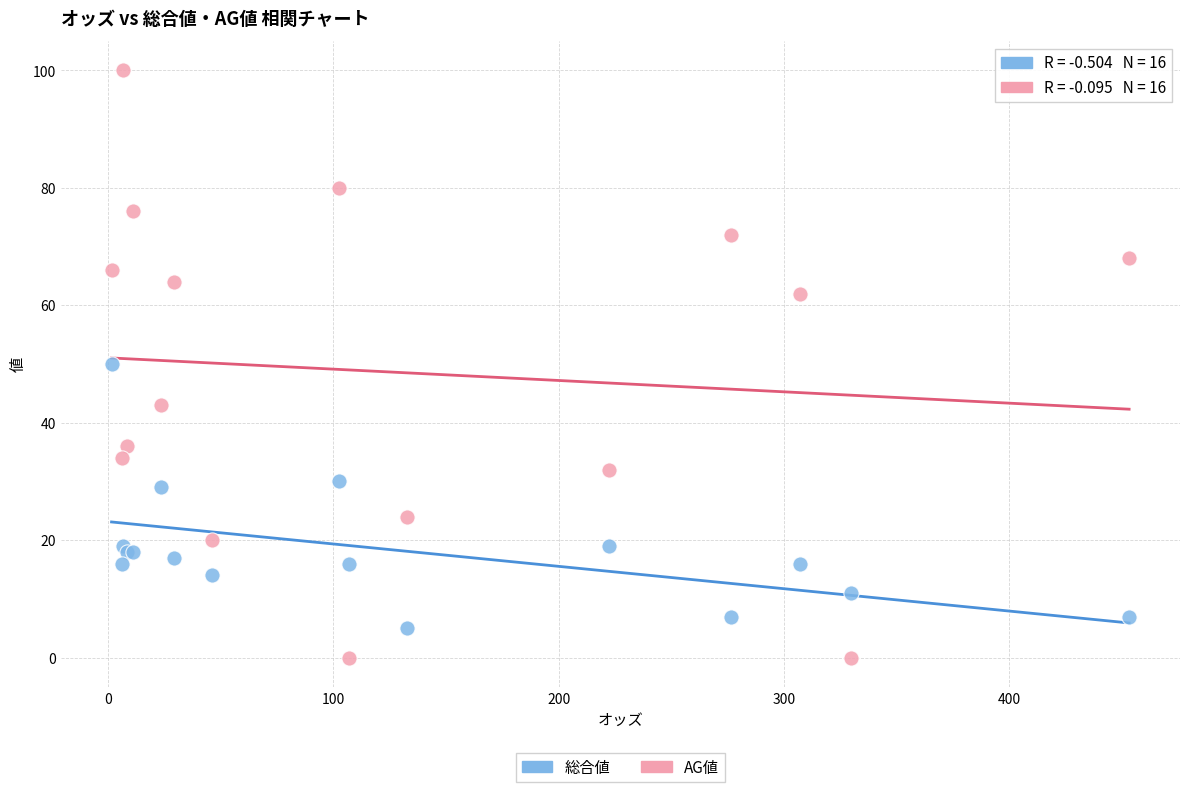

Which series reaches the maximum Y coordinate?

AG値